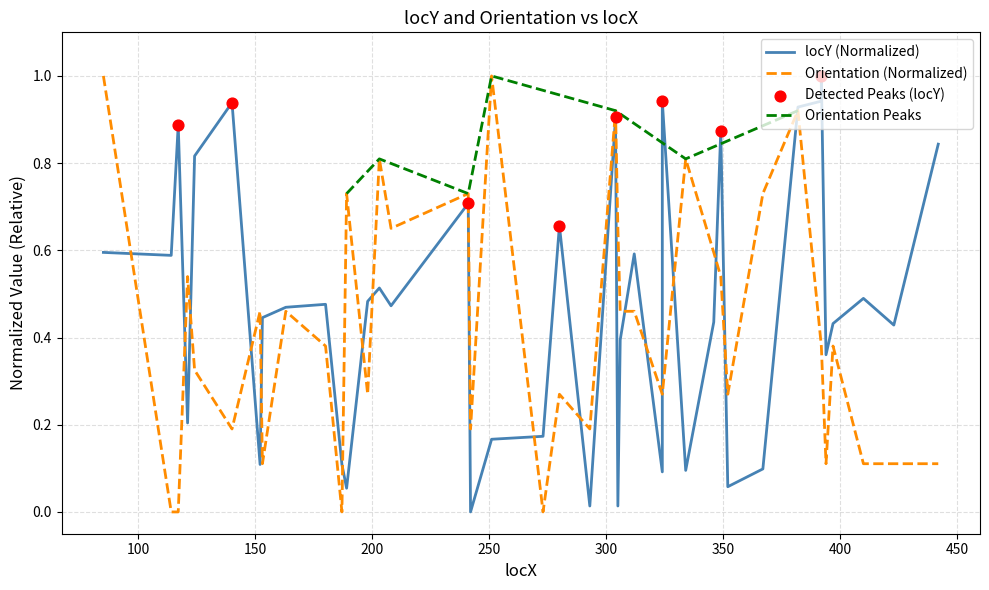

Which series contains the highest Y value?

locY